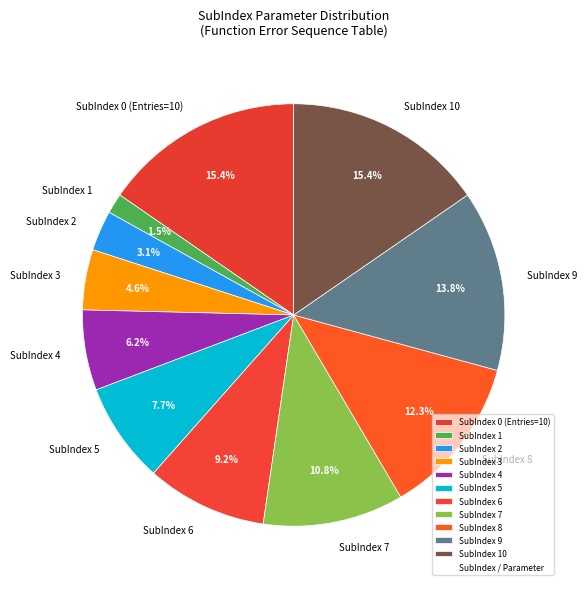

To the nearest percent, what is the average slice percentage?

9%